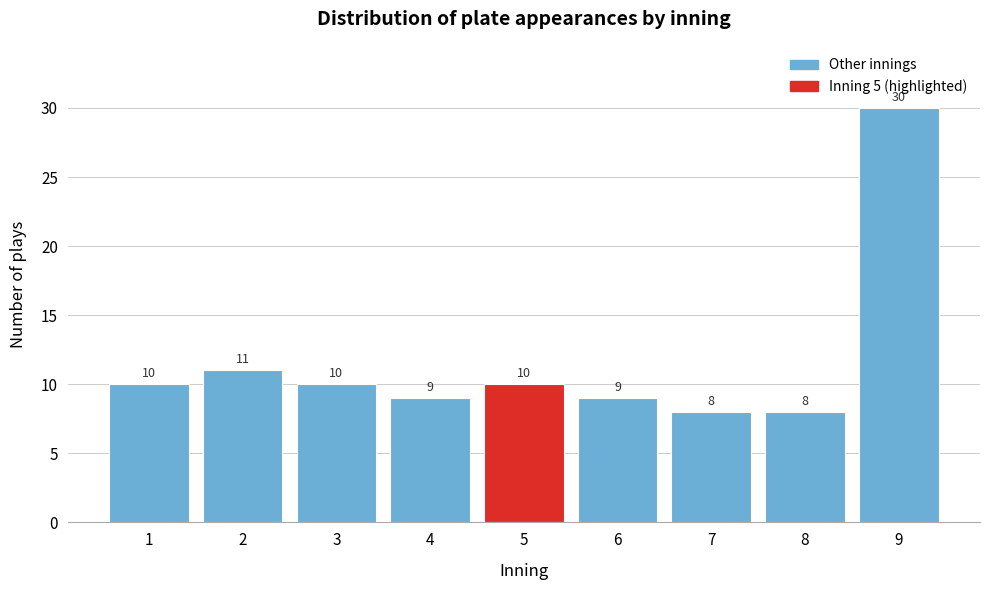

Reading left to right, extract all data points from this chart.

10	11	10	9	10	9	8	8	30